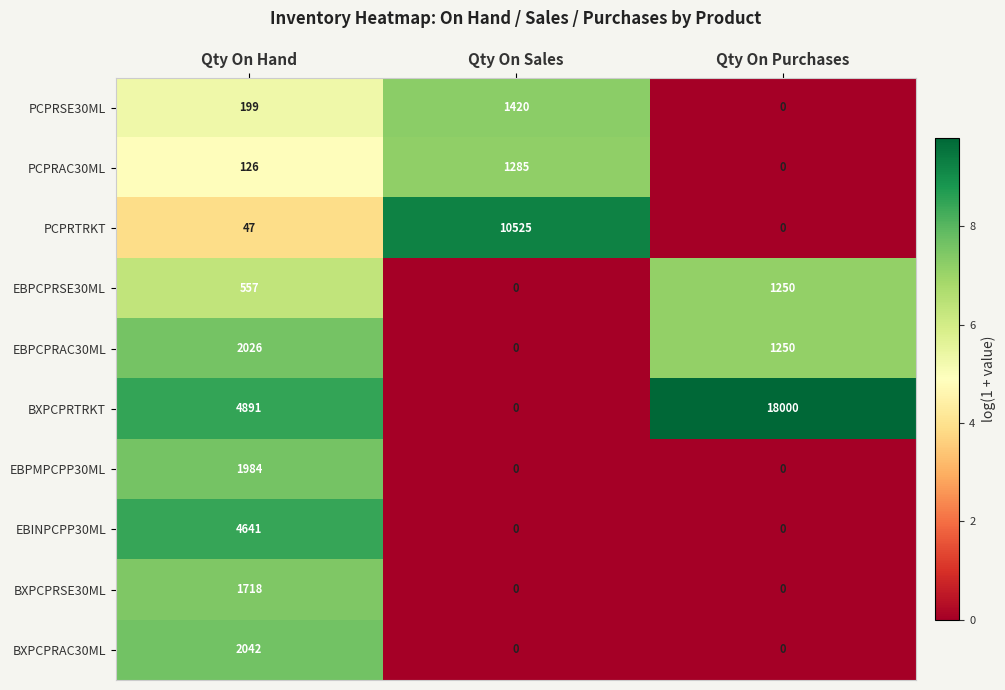

What is the difference between the maximum and minimum values in the EBPCPRSE30ML series?

1250